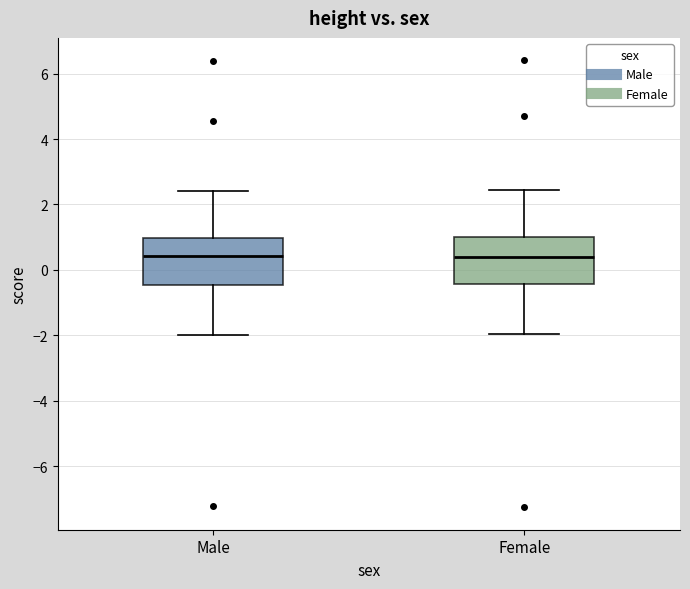

Where does the upper whisker of the box for Female end on the y-axis? The values are not printed on the chart, so give them approximately, as read against the axis.

2.4